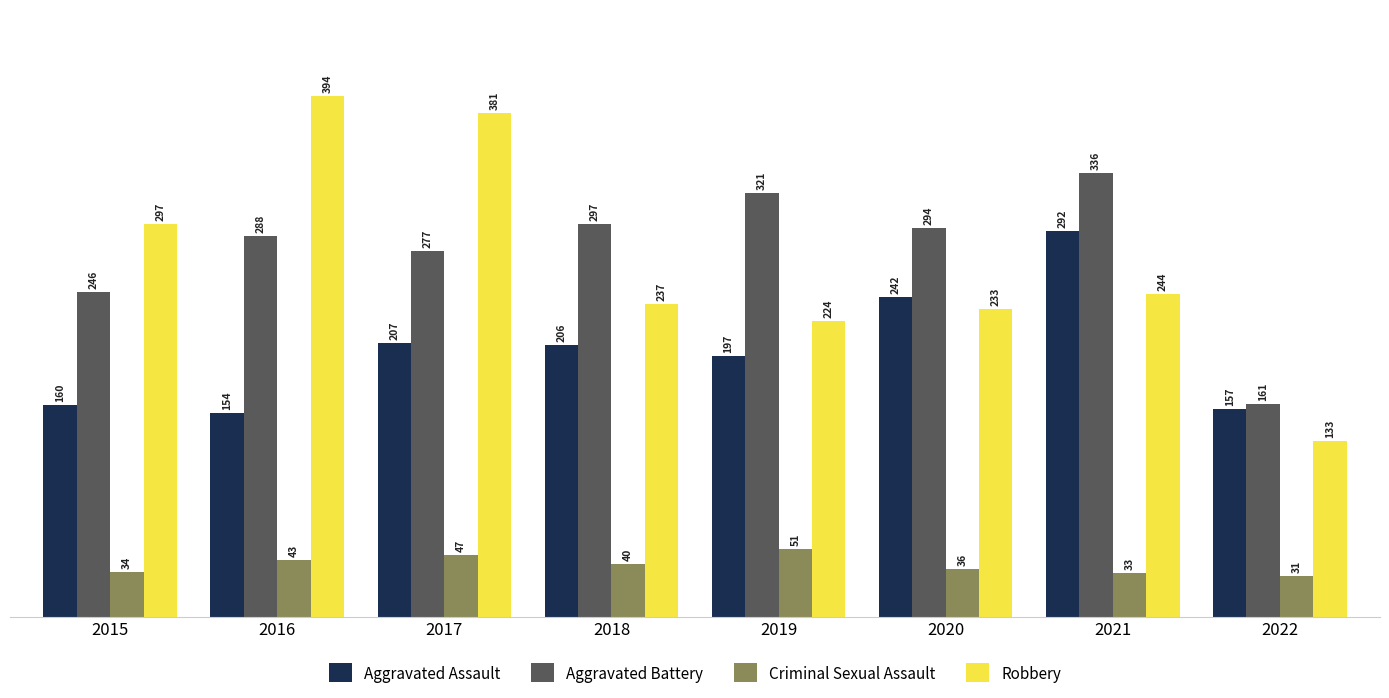

Reading left to right, list all the values displayed in this chart.

Aggravated Assault: 160	154	207	206	197	242	292	157
Aggravated Battery: 246	288	277	297	321	294	336	161
Criminal Sexual Assault: 34	43	47	40	51	36	33	31
Robbery: 297	394	381	237	224	233	244	133